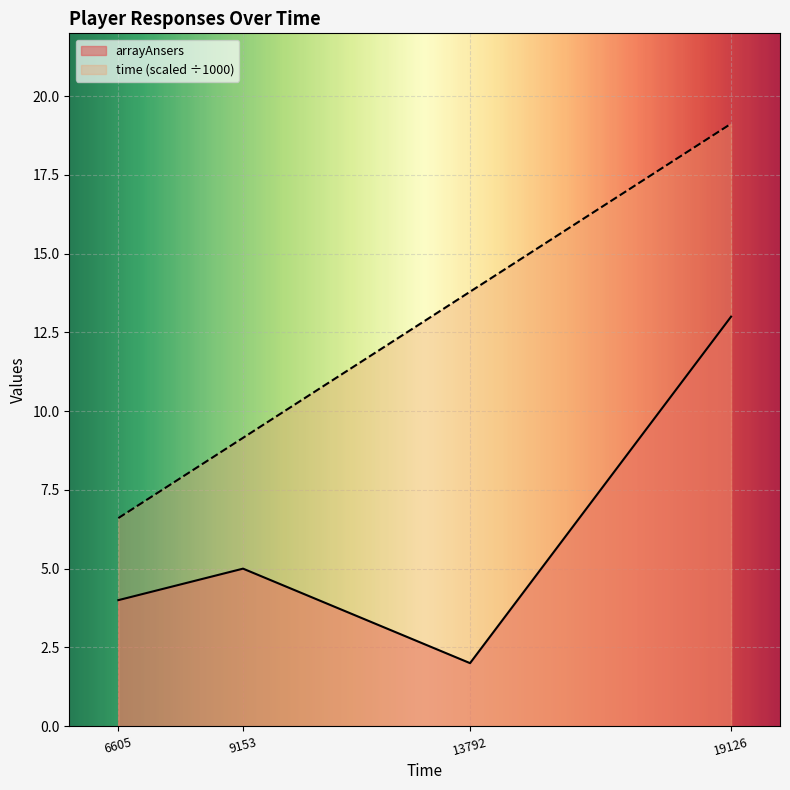

How many lines are shown in the chart?

2